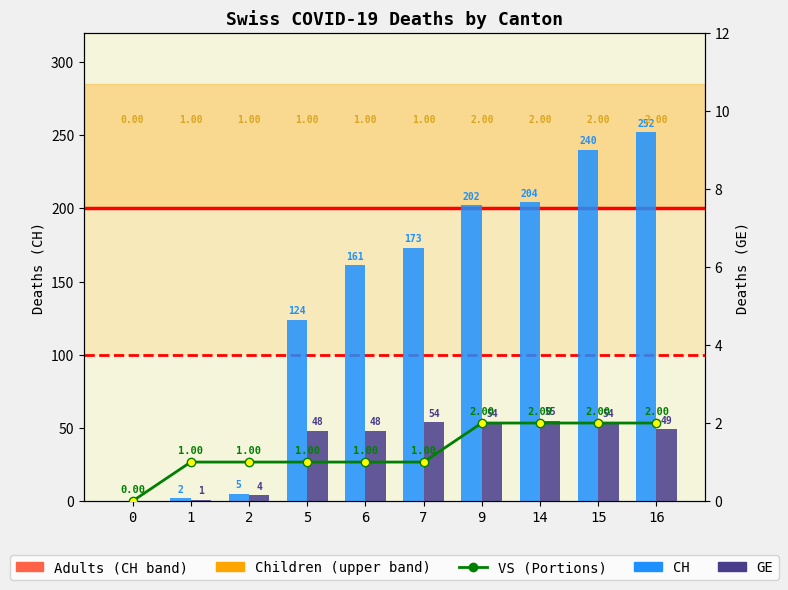

Reading right to left, extract all data points from this chart.

CH: 16=252	15=240	14=204	9=202	7=173	6=161	5=124	2=5	1=2	0=0
GE: 16=49	15=54	14=55	9=54	7=54	6=48	5=48	2=4	1=1	0=0
VS: 16=2	15=2	14=2	9=2	7=1	6=1	5=1	2=1	1=1	0=0